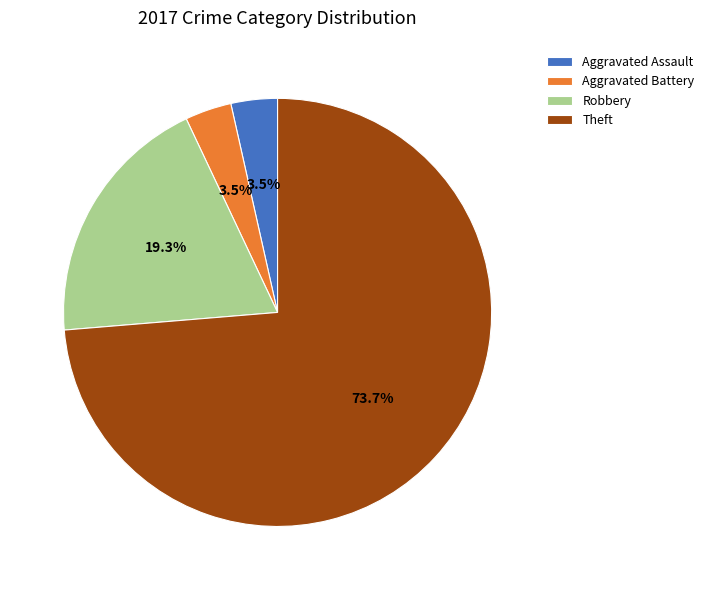

To the nearest percent, what is the difference between the largest and smallest slice percentages?

70%